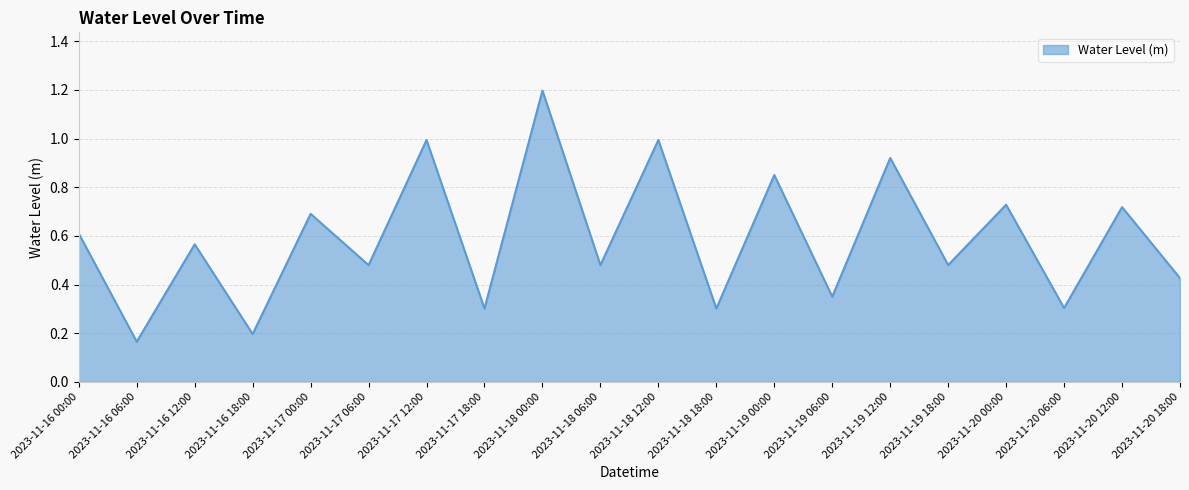

What is the difference between the maximum and minimum values?

1.0